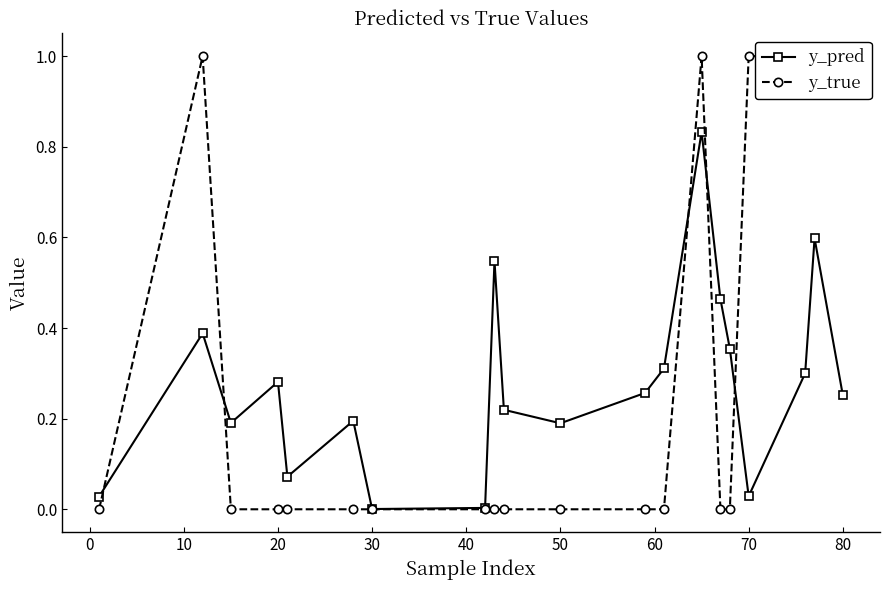

True or false: y_pred has more than 0 interior local peaks.

True